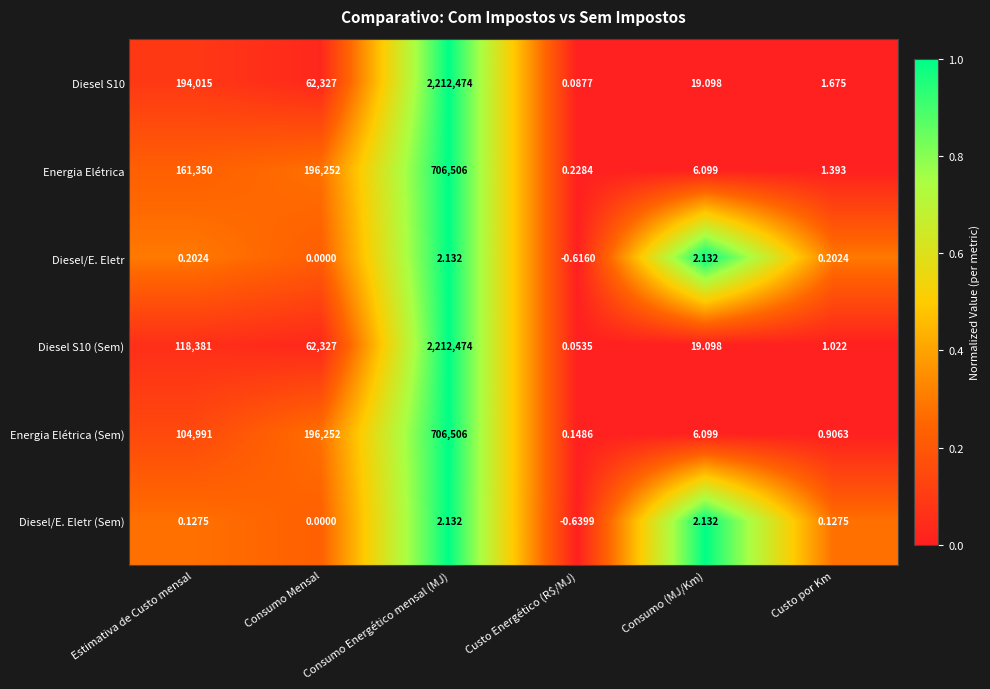

At which label is Diesel/E. Eletr closest to 0?

Consumo Mensal